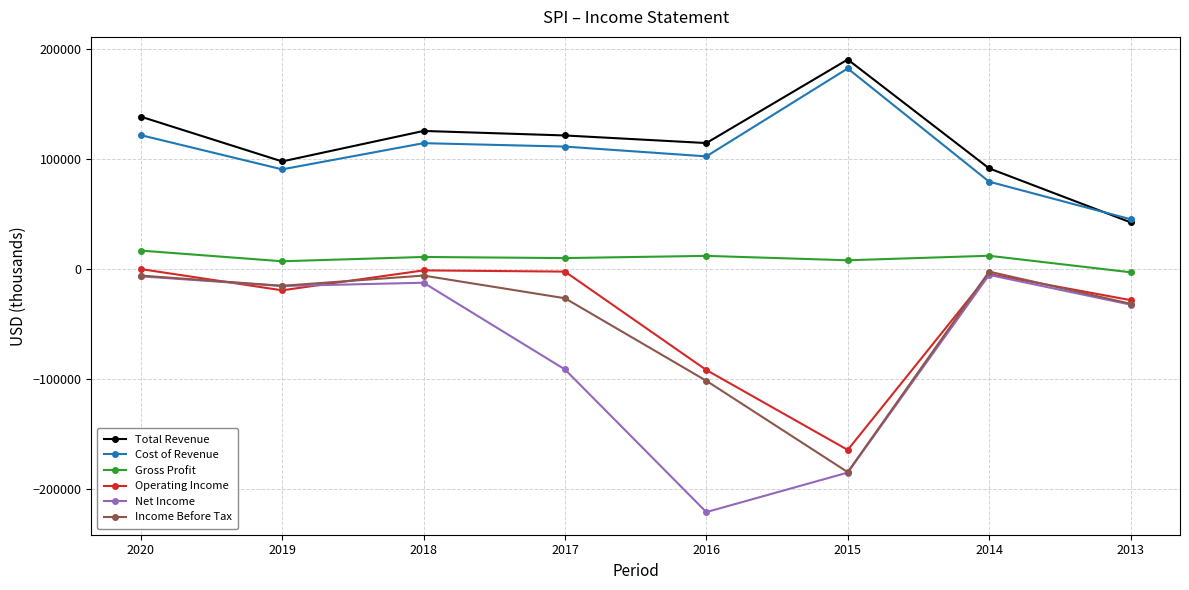

True or false: Gross Profit and Income Before Tax cross at least once.

False